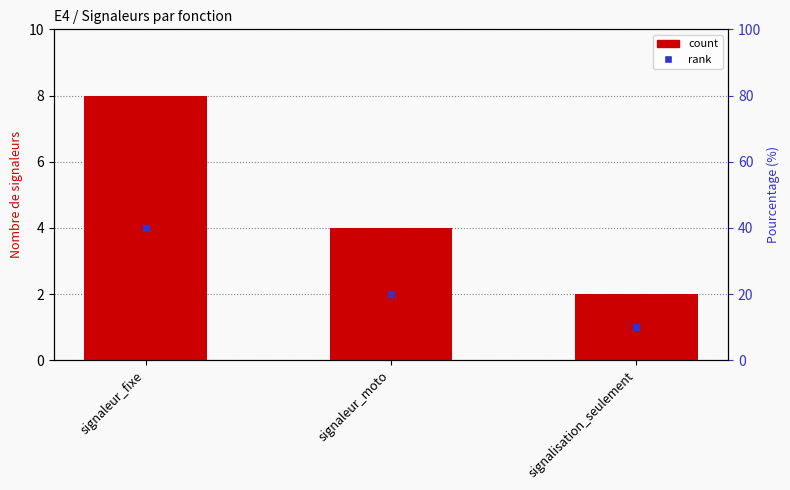

How many values are between 2 and 8?

3